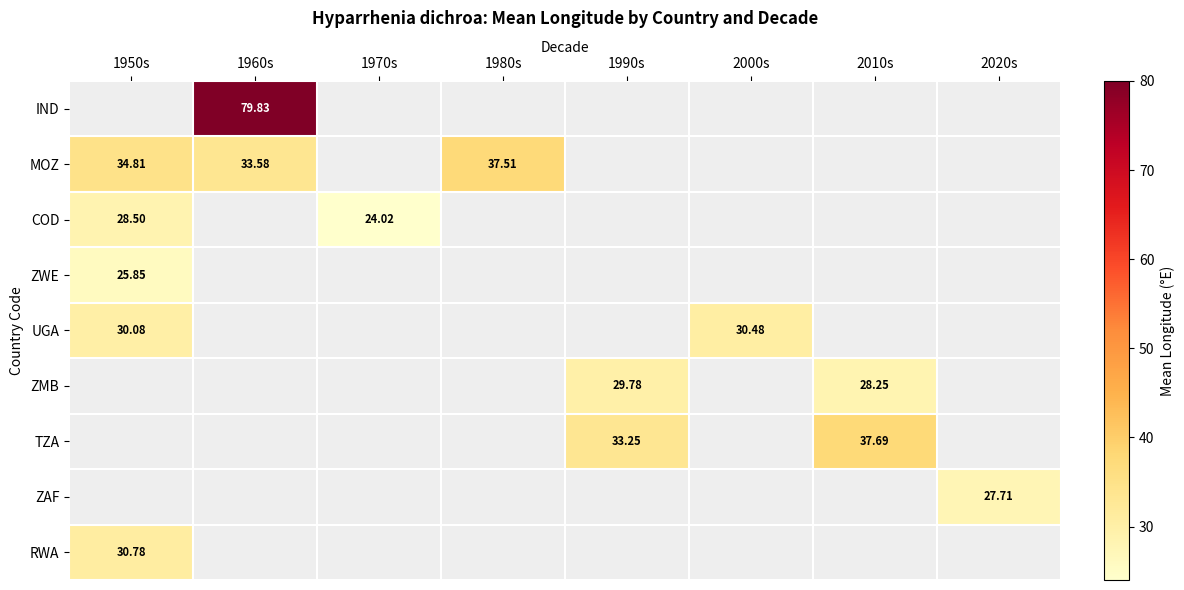

How many distinct data groups are displayed?

9